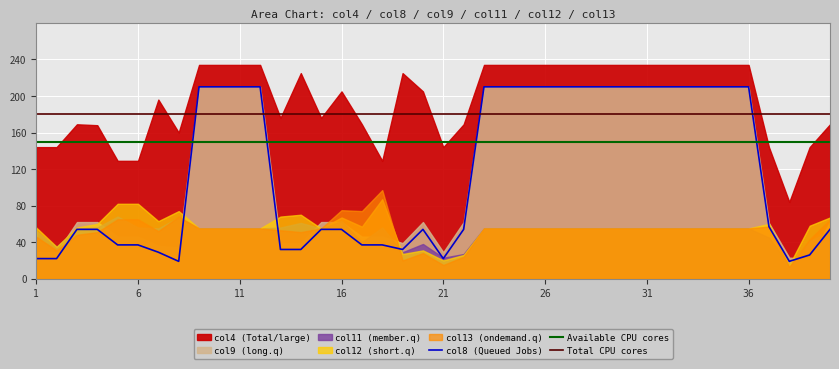

Reading right to left, what are all the values shown in this chart?

col13: 65	43	13	57	55	55	55	55	55	55	55	55	55	55	55	55	55	55	24	15	28	20	97	74	75	55	51	53	55	55	55	55	68	52	65	65	51	48	31	46
col12: 67	58	15	60	55	55	55	55	55	55	55	55	55	55	55	55	55	55	26	20	31	27	87	57	67	55	70	68	55	55	55	55	74	63	82	82	60	56	35	56
col11: 52	41	15	45	55	55	55	55	55	55	55	55	55	55	55	55	55	55	27	23	38	29	56	40	63	55	61	56	55	55	55	55	67	55	56	68	56	55	35	52
col9: 62	22	23	61	210	210	210	210	210	210	210	210	210	210	210	210	210	210	62	29	62	39	46	46	62	62	39	39	210	210	210	210	34	36	46	46	62	62	29	29
col8: 54	26	19	57	210	210	210	210	210	210	210	210	210	210	210	210	210	210	54	22	54	32	37	37	54	54	32	32	210	210	210	210	19	29	37	37	54	54	22	22
col4: 169	144	84	144	234	234	234	234	234	234	234	234	234	234	234	234	234	234	169	144	205	225	129	169	205	176	225	176	234	234	234	234	160	196	129	129	168	169	144	144